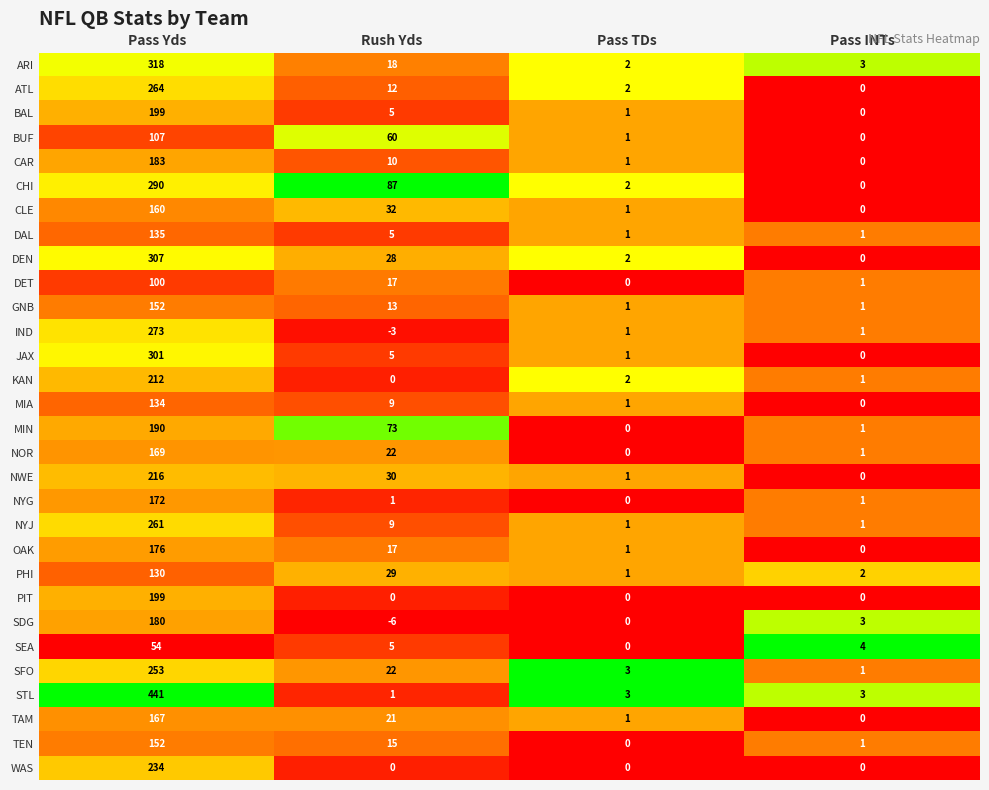

What is the difference between the maximum and second lowest values in the DEN series?

305